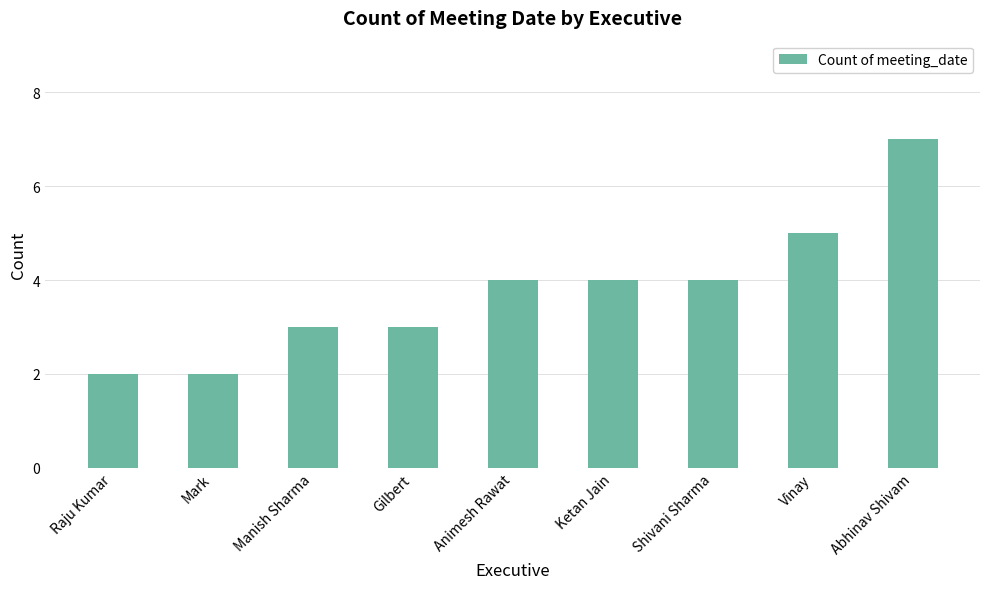

What is the sum of all values?

34